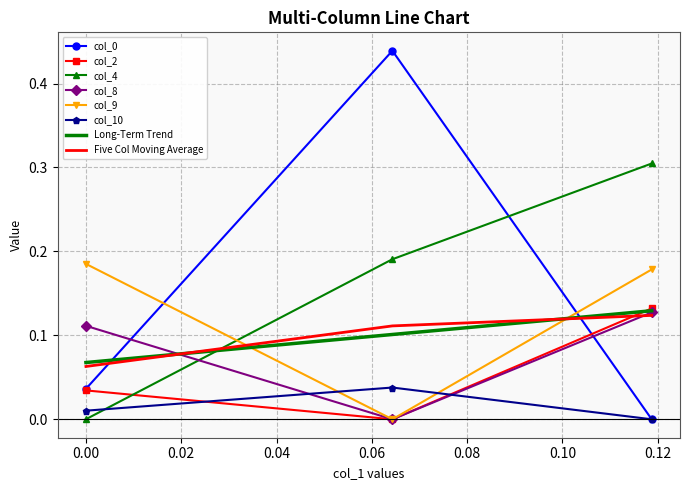

How many lines are shown in the chart?

6